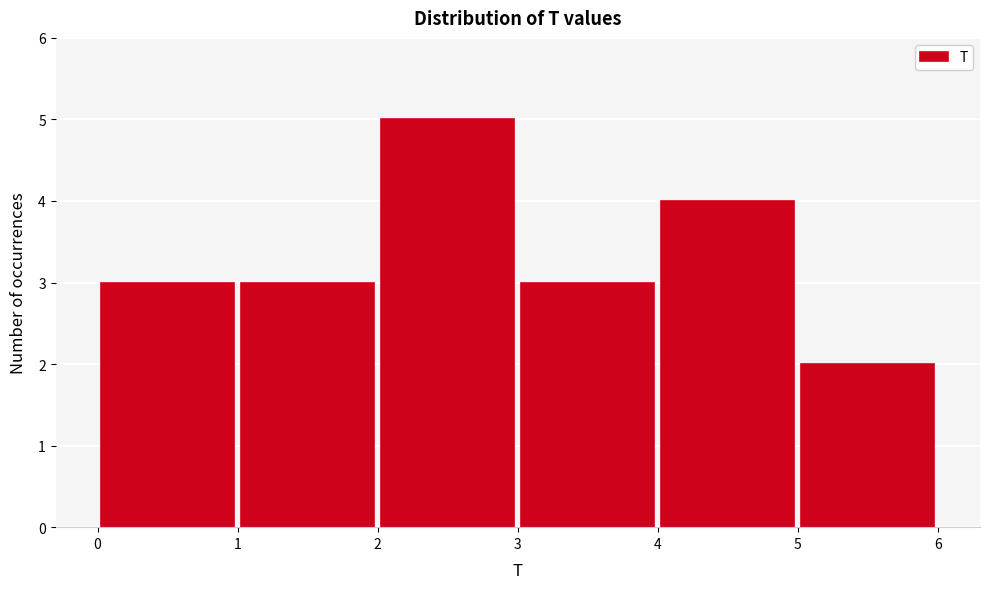

Reading left to right, transcribe this chart: for each bar, give the range it covers on the x-axis and its height. The values are not printed on the chart, so give them approximately, as read against the axis.

0 to 1: 3
1 to 2: 3
2 to 3: 5
3 to 4: 3
4 to 5: 4
5 to 6: 2